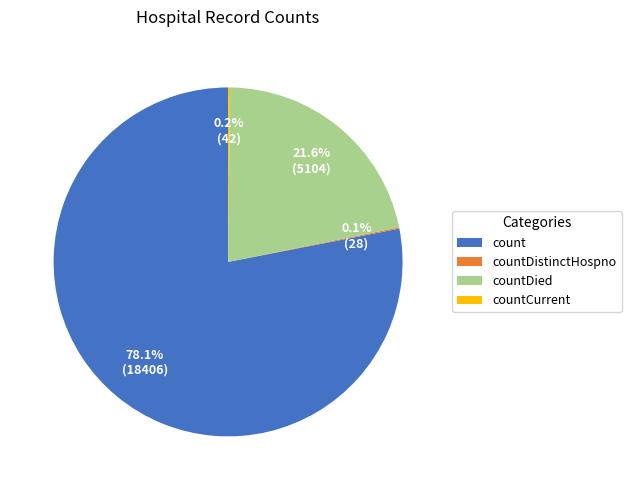

Approximately how many times larger is the value at countDied compared to count?

0.3